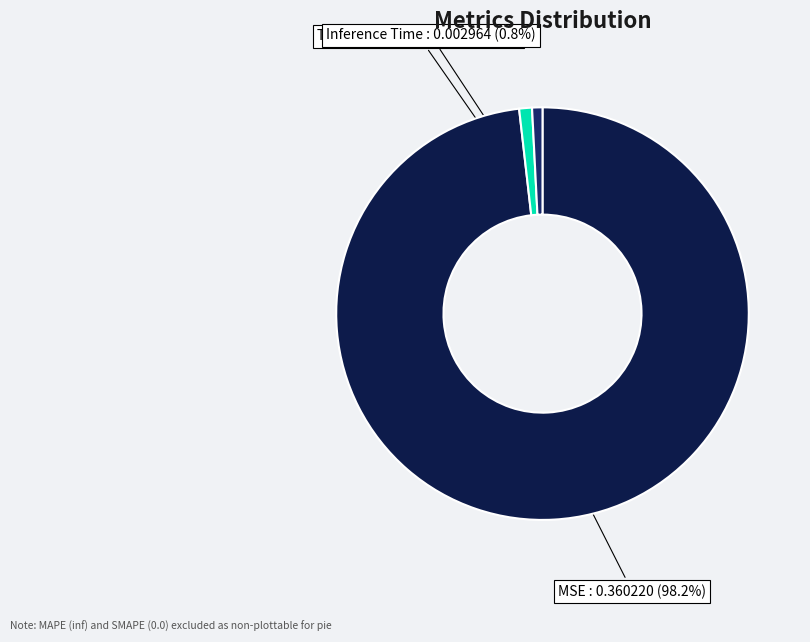

What is the largest slice in the pie chart?

MSE